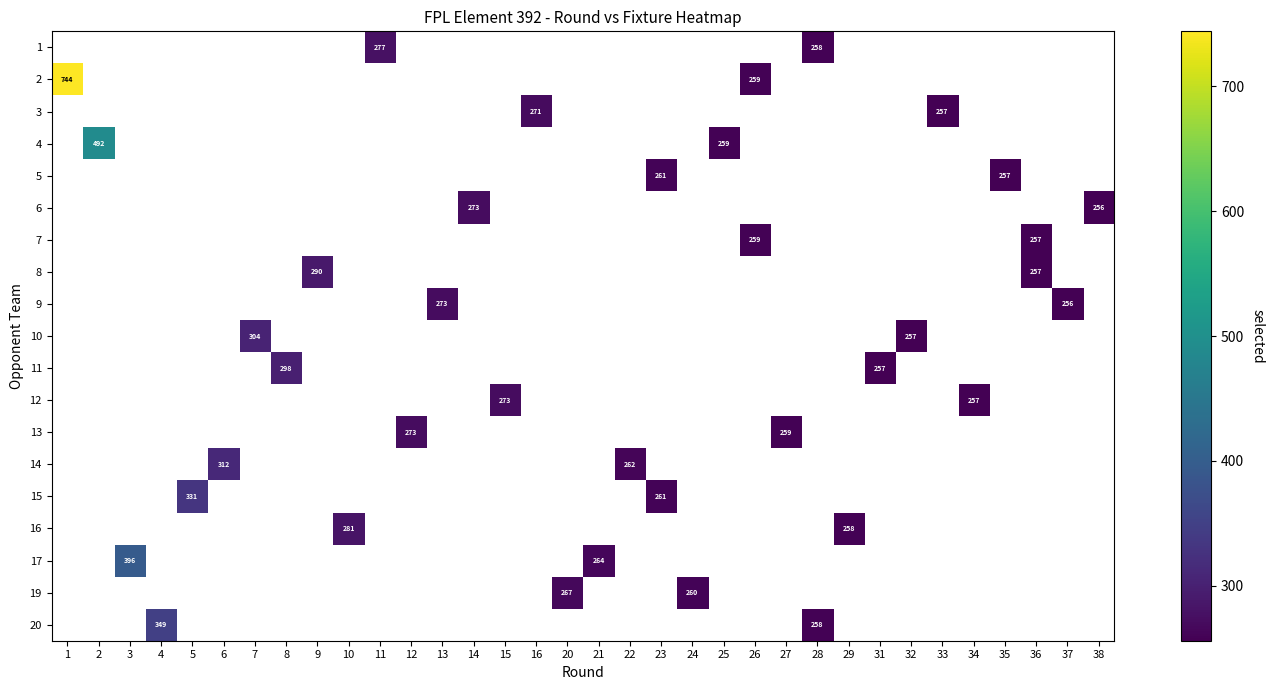

The value of 9 at 37 is 422.1. True or false?

False